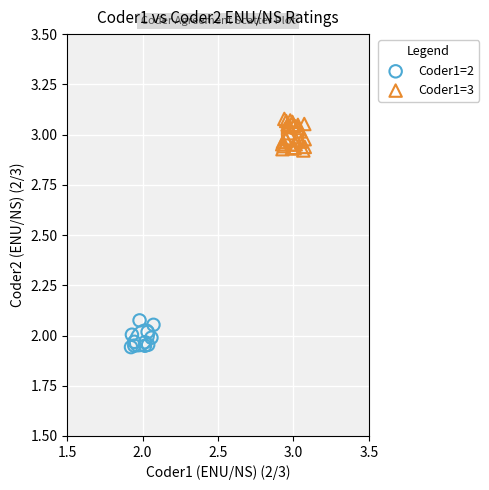

Which series has the widest spread of Y values?

Coder1=3